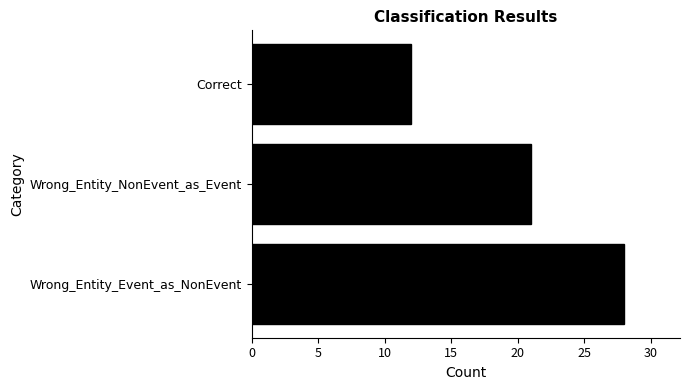

Reading bottom to top, list all the values displayed in this chart.

Wrong_Entity_Event_as_NonEvent=28	Wrong_Entity_NonEvent_as_Event=21	Correct=12